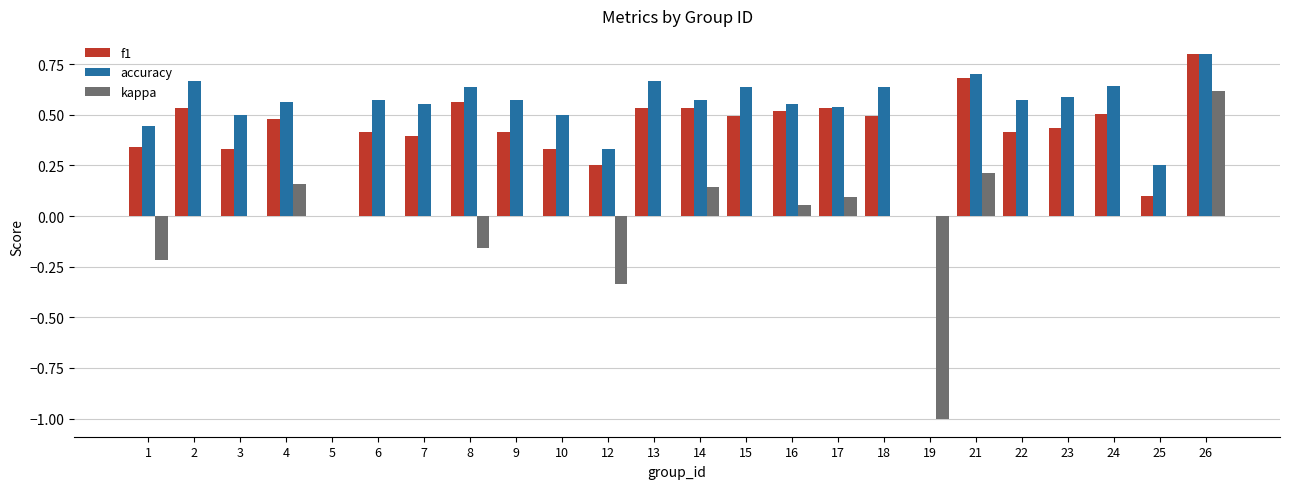

Which category has the highest value in the f1 series?

26